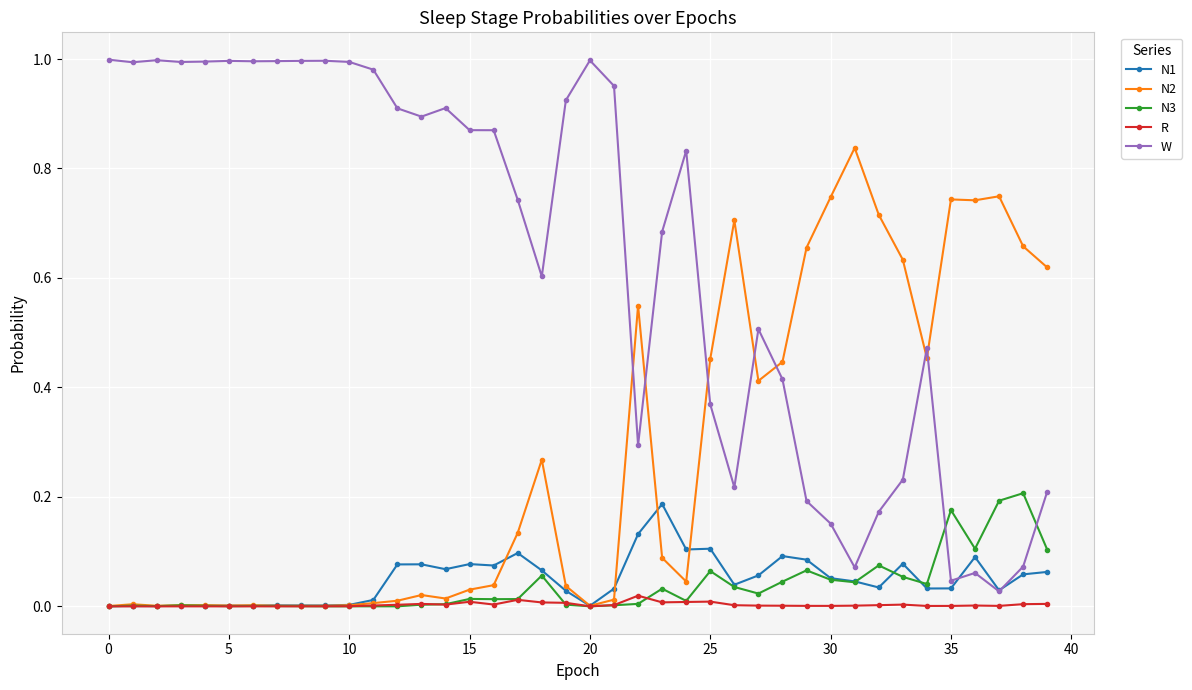

Which series has the largest range (max minus min)?

W